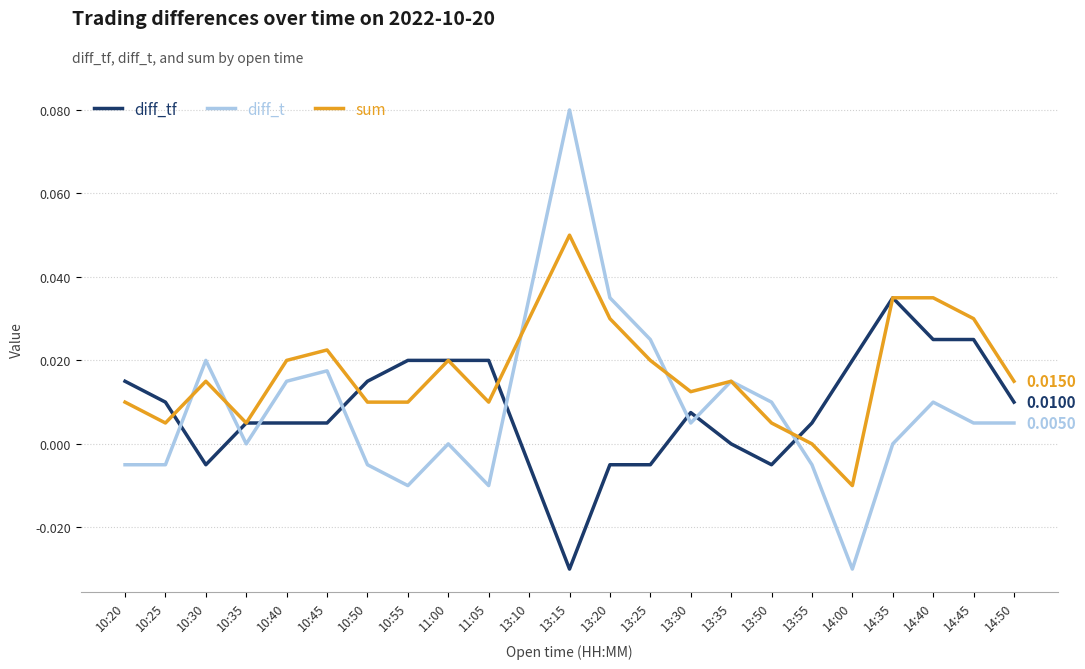

True or false: sum has a value of 0.0 at 13:50.

True